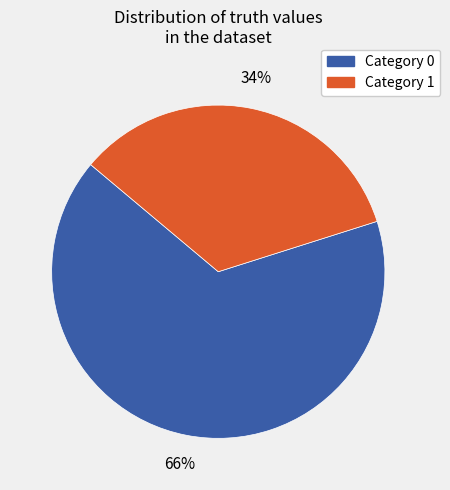

To the nearest percent, what is the difference between the largest and smallest slice percentages?

32%